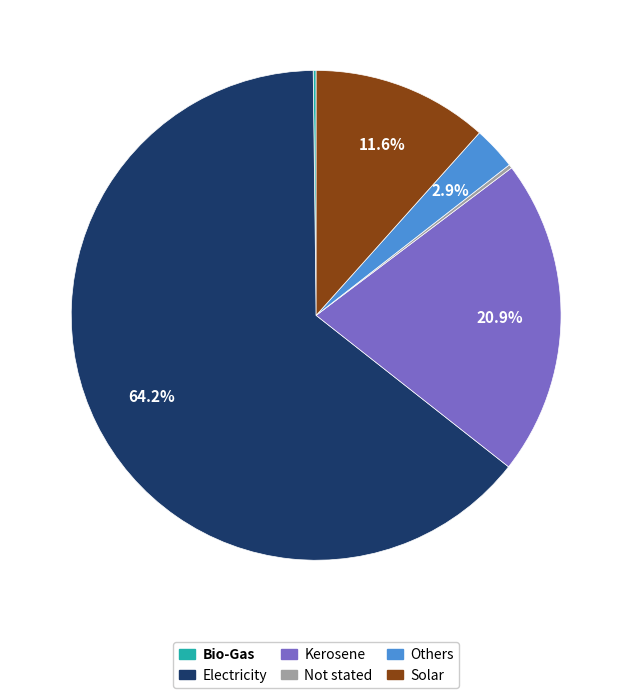

To the nearest percent, what is the difference between the largest and smallest slice percentages?

64%